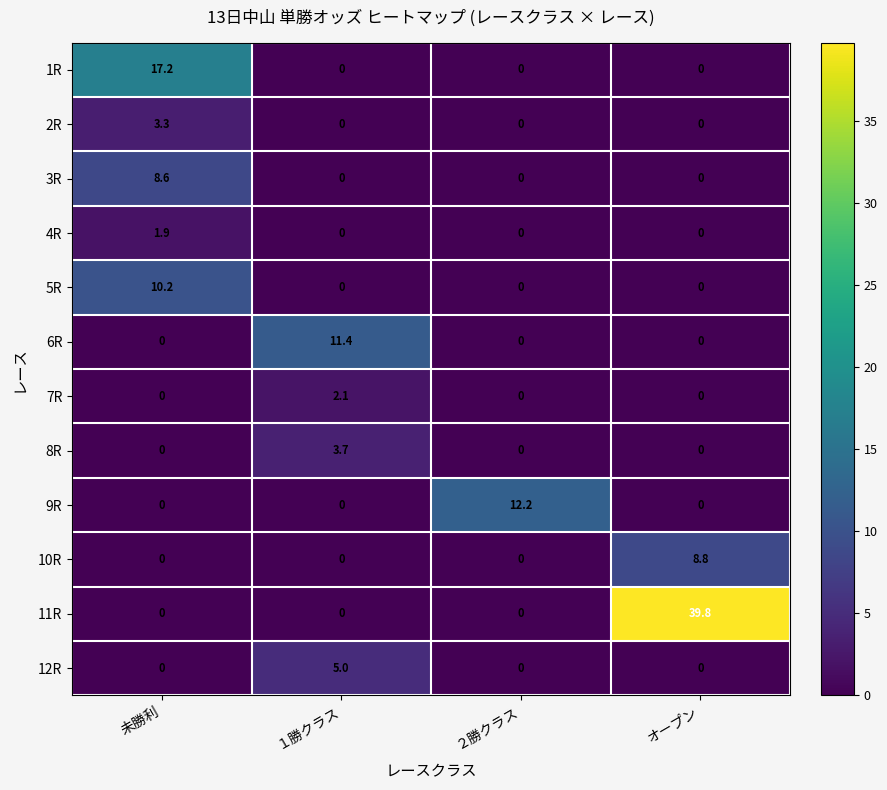

How many categories are shown in the chart?

4